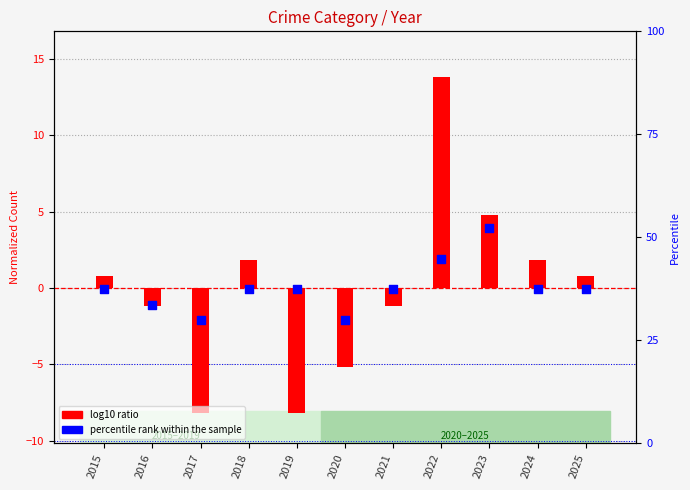

Which series has the largest total across all categories?

percentile rank within the sample